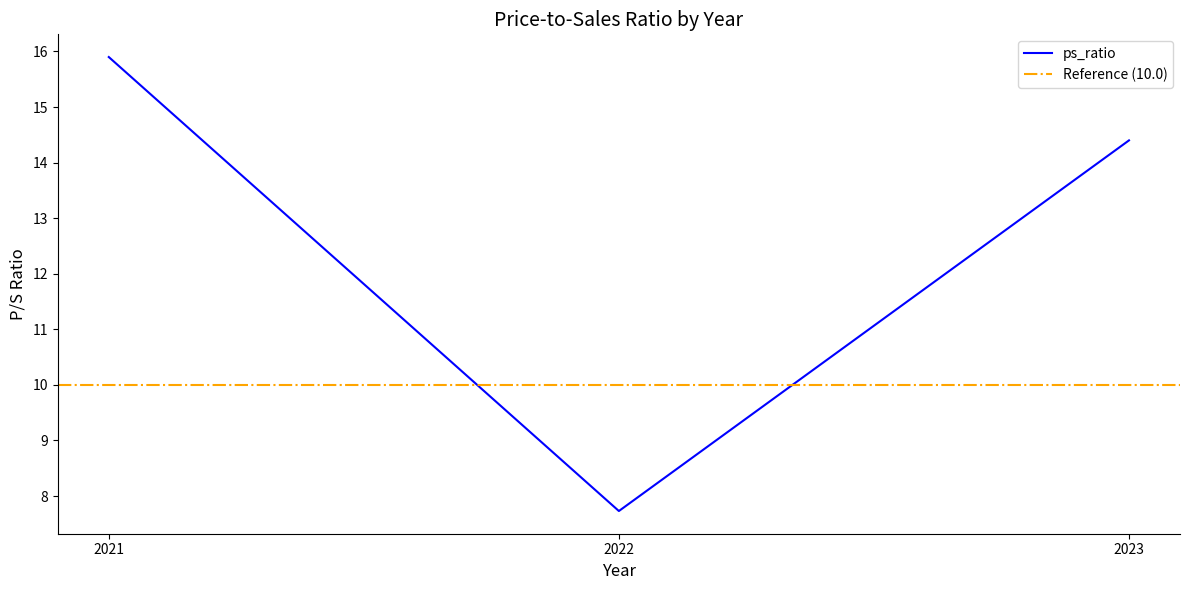

What is the value of the 2nd point from the left?

7.7